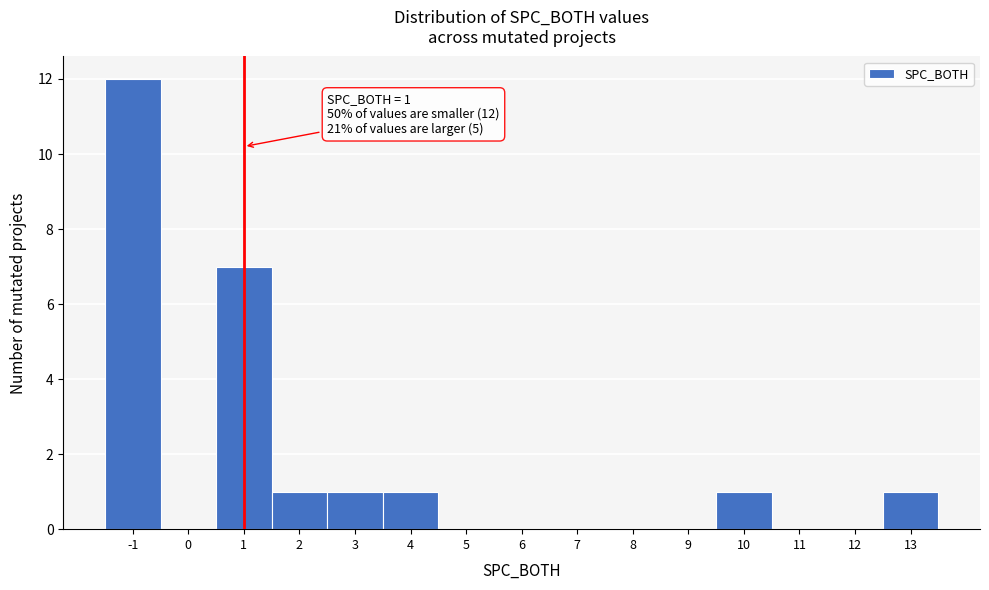

Which range on the x-axis has the tallest bar?

-1.5 to -0.5